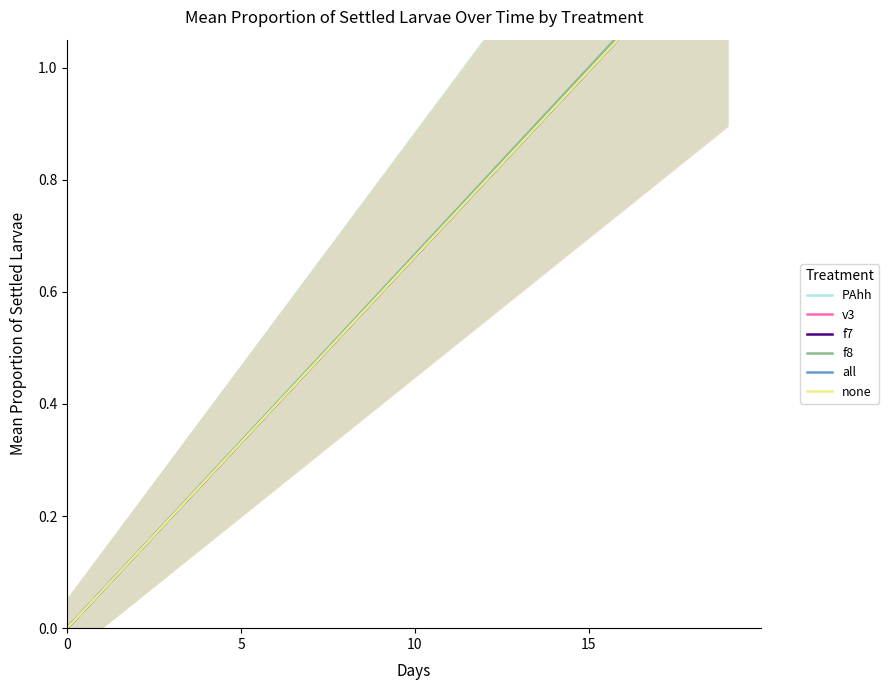

What is the difference between the v3 values at 15 and 18?

0.2